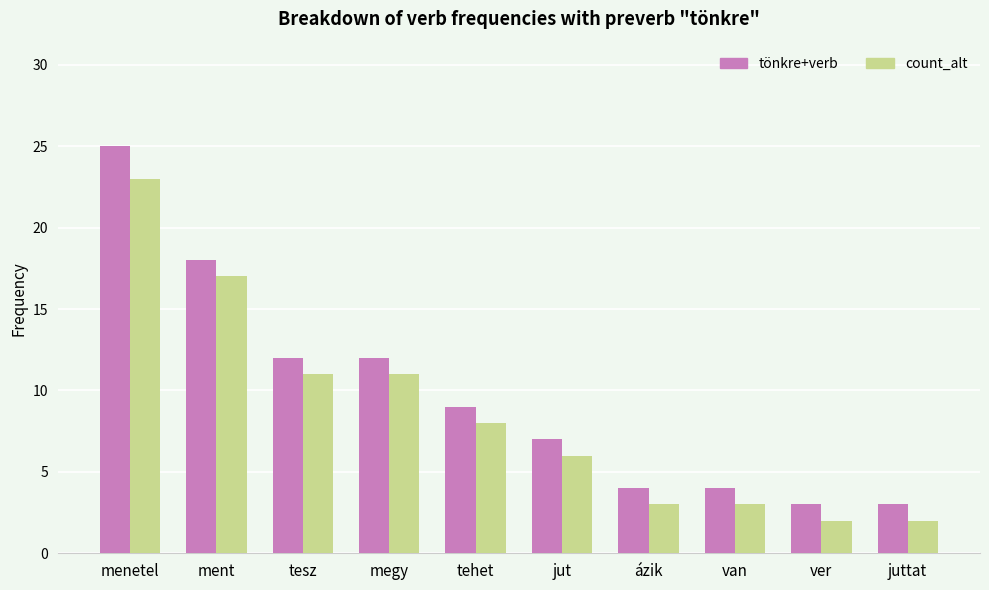

Which series has the largest total across all categories?

tönkre+verb